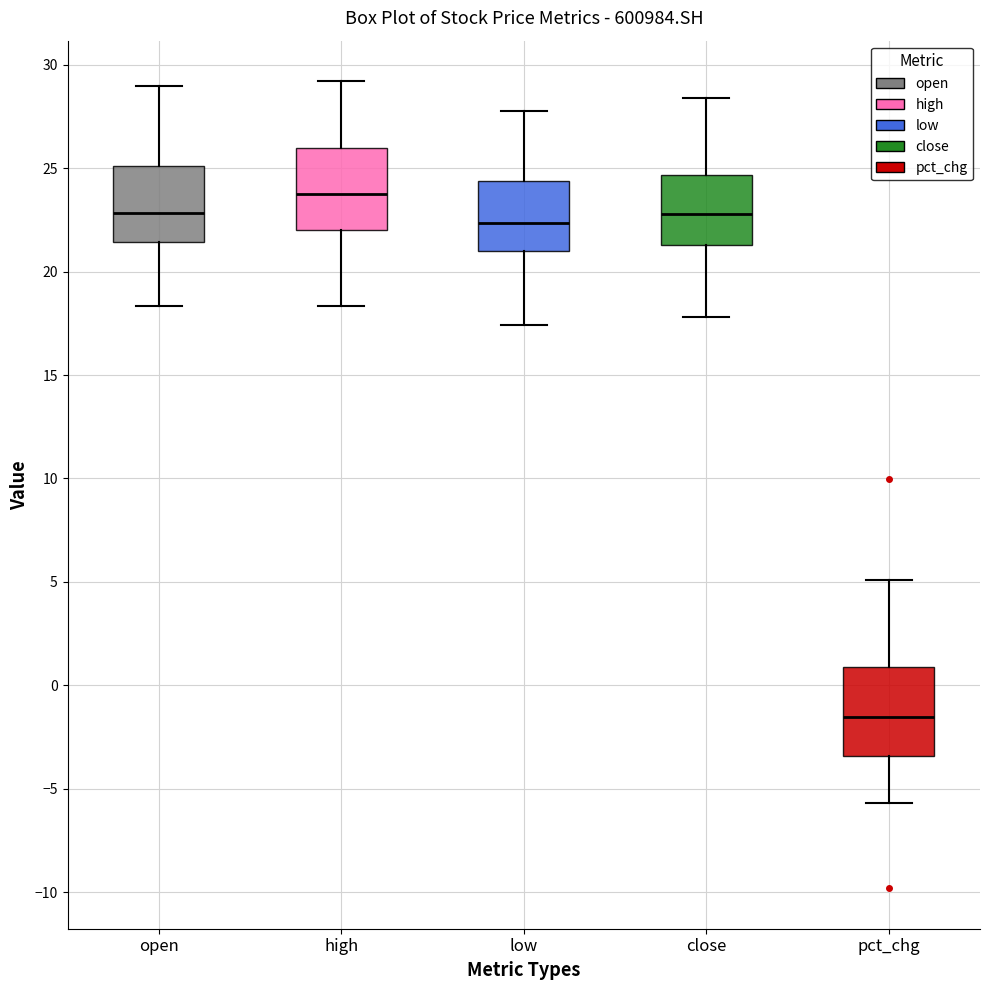

Reading left to right, read every box against the y-axis: the position of its median line, the range the box covers, and the ends of its whiskers. The values are not printed on the chart, so give them approximately, as read against the axis.

open: median 23.0, box 21.5 to 25.0, whiskers 18.5 to 29.0
high: median 24.0, box 22.0 to 26.0, whiskers 18.5 to 29.0
low: median 22.5, box 21.0 to 24.5, whiskers 17.5 to 28.0
close: median 23.0, box 21.5 to 24.5, whiskers 18.0 to 28.5
pct_chg: median -1.5, box -3.5 to 1.0, whiskers -5.5 to 5.0